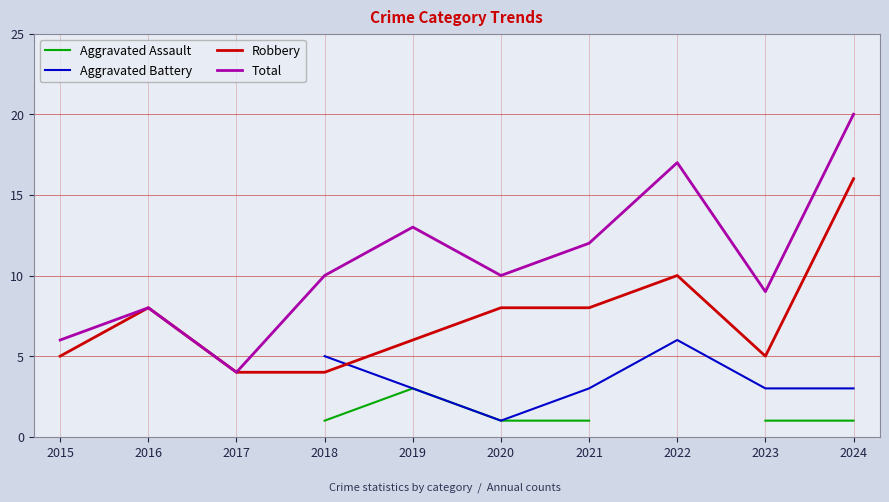

How many interior local peaks does the Aggravated Assault series have?

1